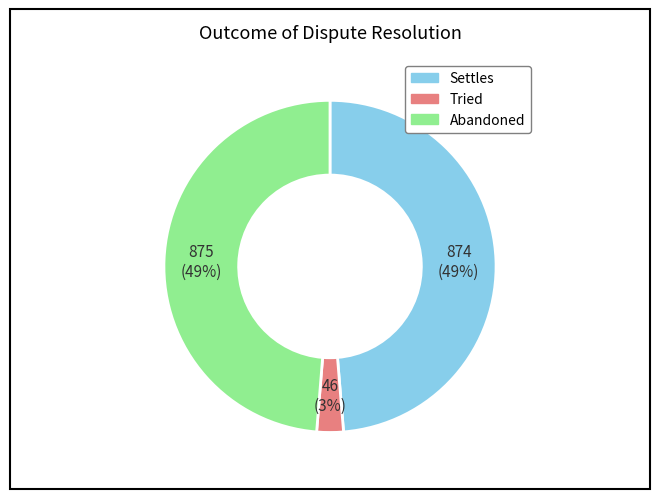

To the nearest percent, what is the combined percentage of Settles and Abandoned?

97%